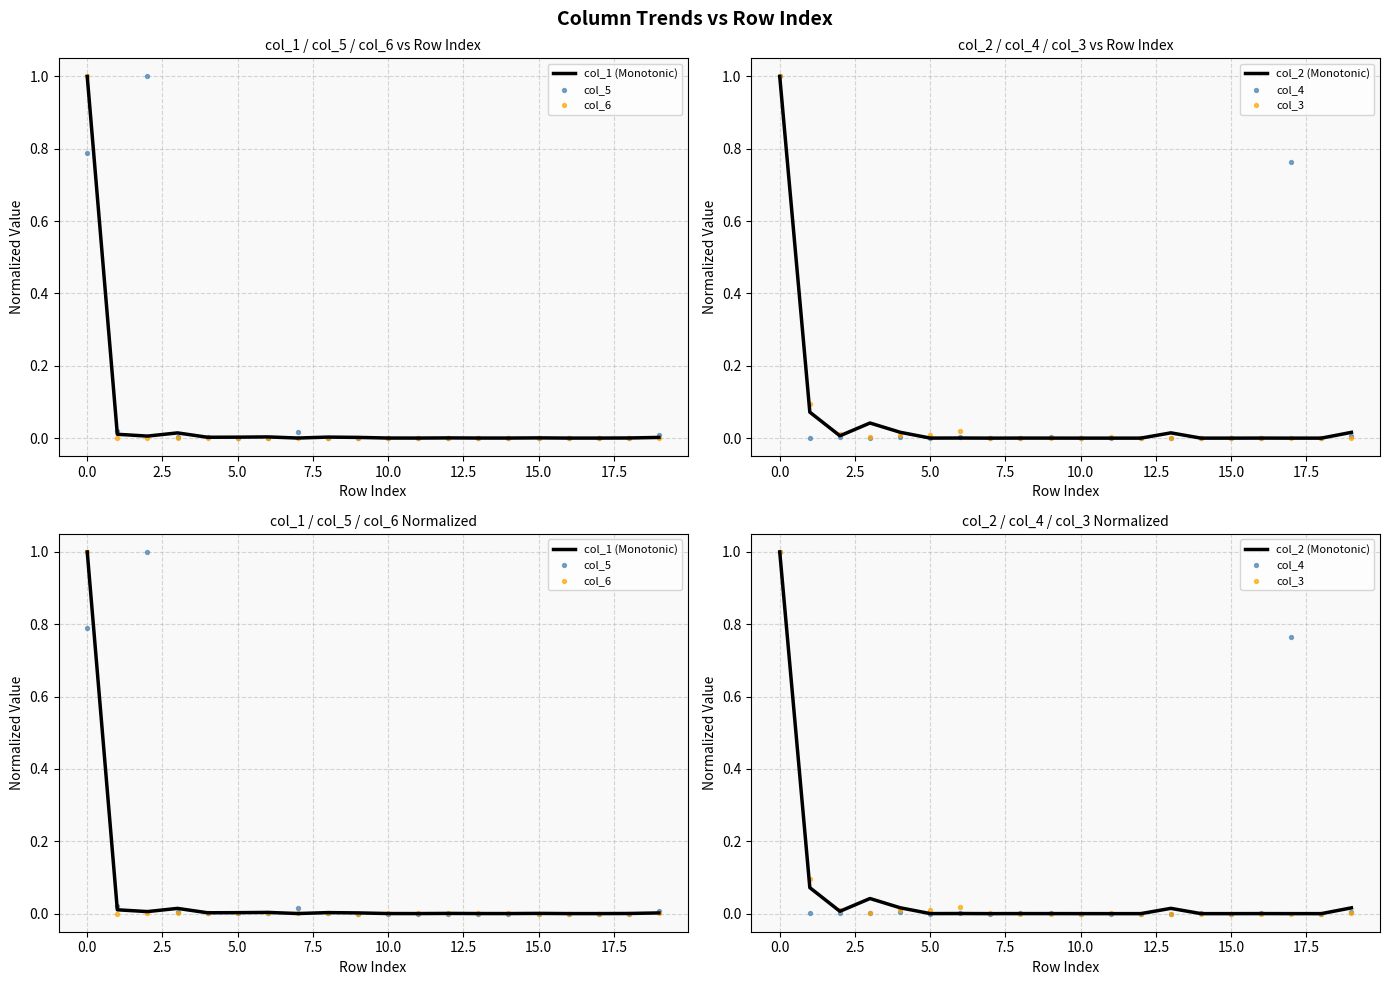

Which series has the largest total across all categories?

col_5